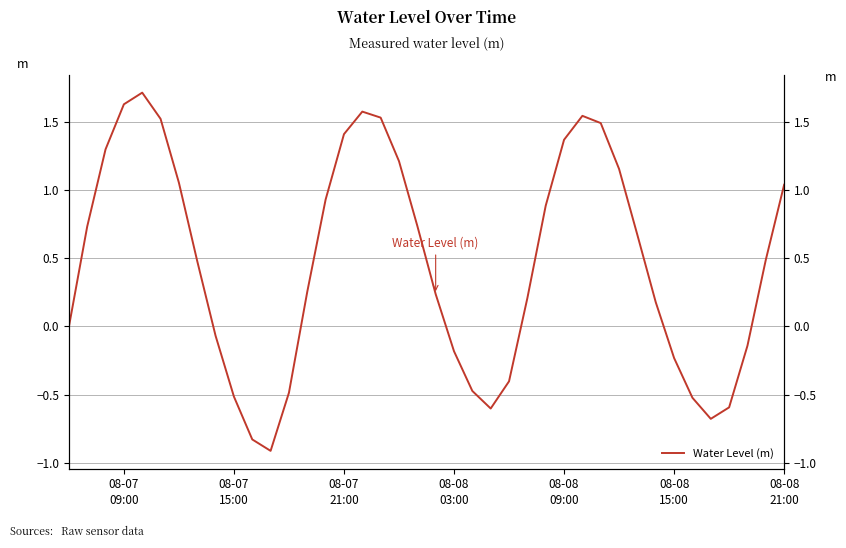

Reading left to right, extract all data points from this chart.

-0.0	0.7	1.3	1.6	1.7	1.5	1.1	0.5	-0.1	-0.5	-0.8	-0.9	-0.5	0.3	0.9	1.4	1.6	1.5	1.2	0.7	0.2	-0.2	-0.5	-0.6	-0.4	0.2	0.9	1.4	1.5	1.5	1.2	0.7	0.2	-0.2	-0.5	-0.7	-0.6	-0.1	0.5	1.0